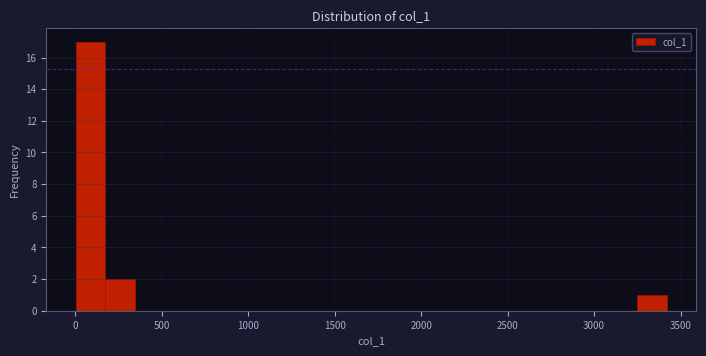

Read against the x-axis, roughly where is the centre of the tallest bar?

100